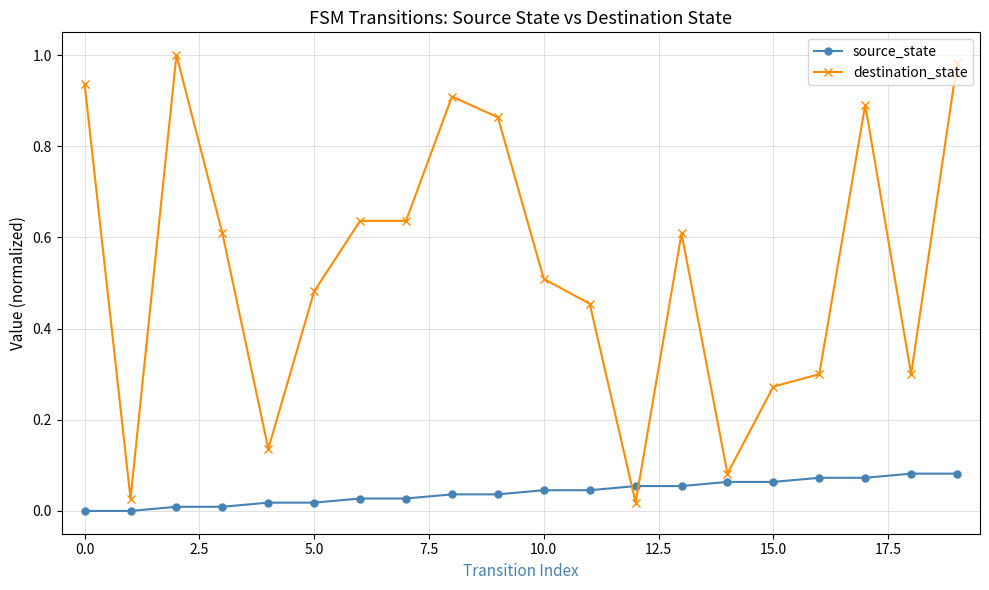

Which series has the largest total across all categories?

destination_state